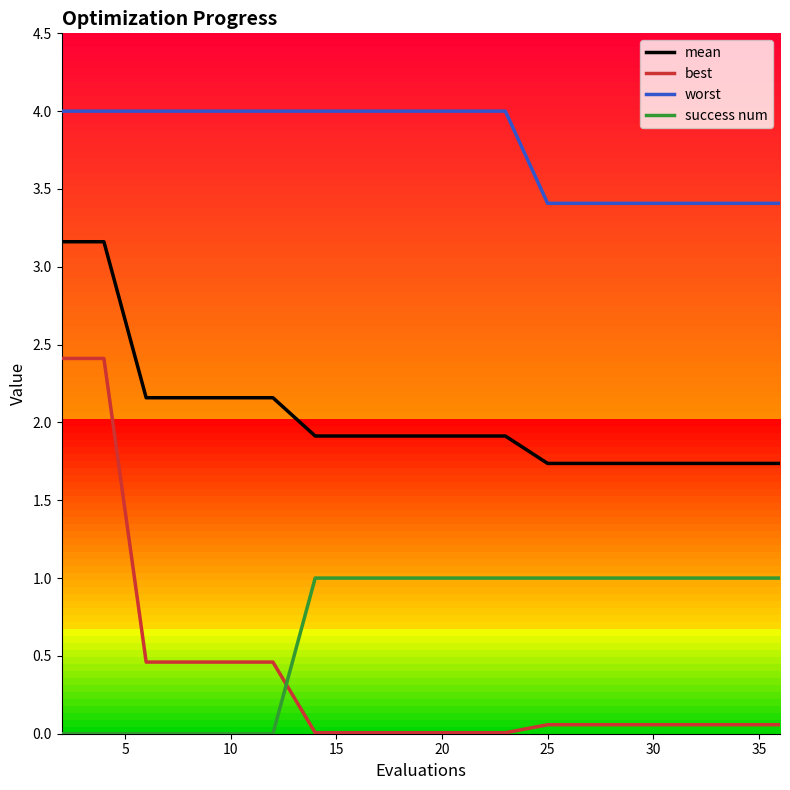

Which series has the largest range (max minus min)?

best